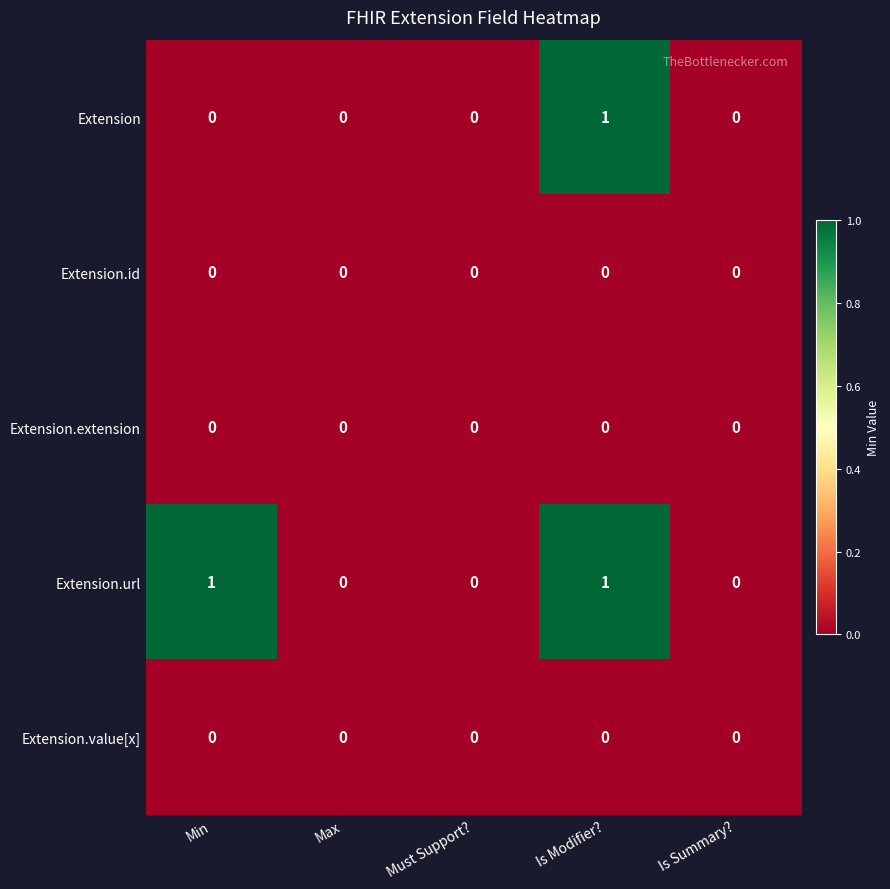

Reading left to right, what are all the values shown in this chart?

Extension: Min=0	Max=0	Must Support?=0	Is Modifier?=1	Is Summary?=0
Extension.id: Min=0	Max=0	Must Support?=0	Is Modifier?=0	Is Summary?=0
Extension.extension: Min=0	Max=0	Must Support?=0	Is Modifier?=0	Is Summary?=0
Extension.url: Min=1	Max=0	Must Support?=0	Is Modifier?=1	Is Summary?=0
Extension.value[x]: Min=0	Max=0	Must Support?=0	Is Modifier?=0	Is Summary?=0